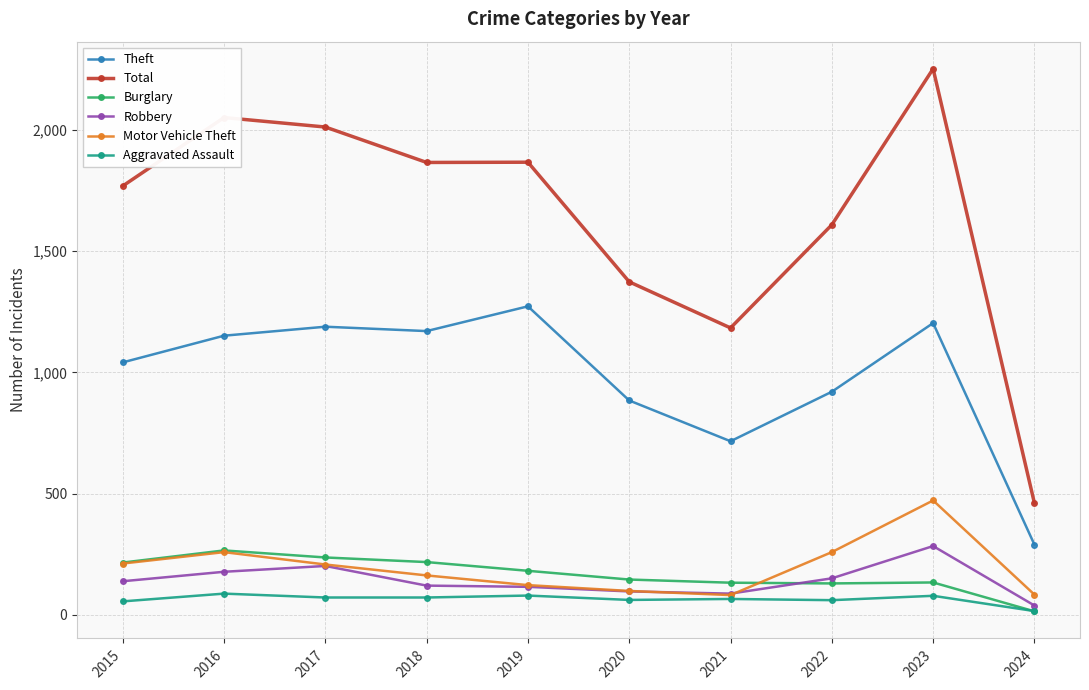

What is the spread (max minus min) of values at 2016?

1962